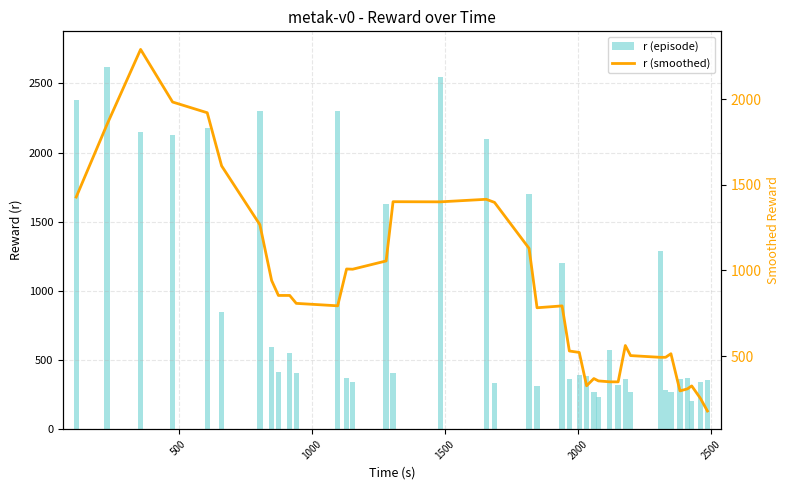

What is the difference between the second highest and minimum values in the r (episode) series?

2338.7